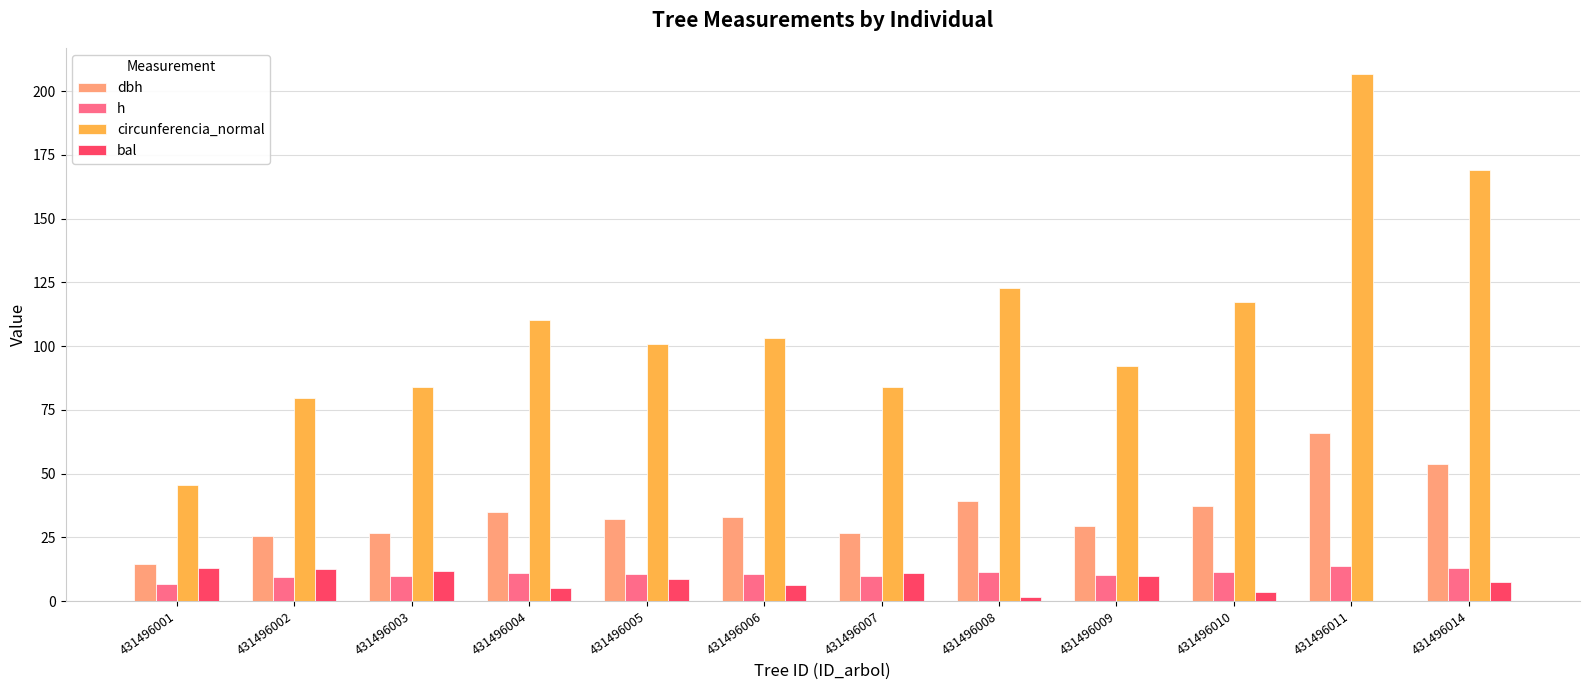

Which category has the highest value across all series?

431496011